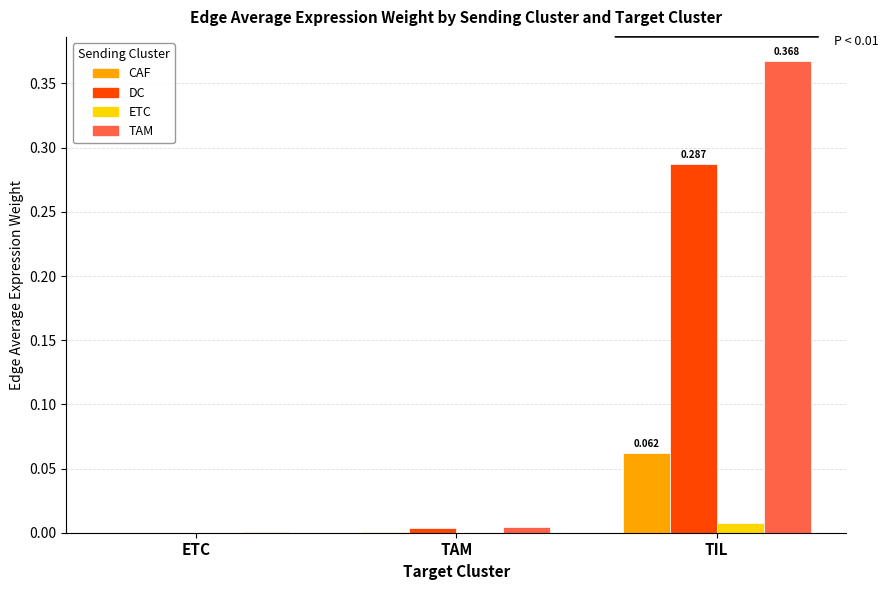

How many groups of bars are there?

3